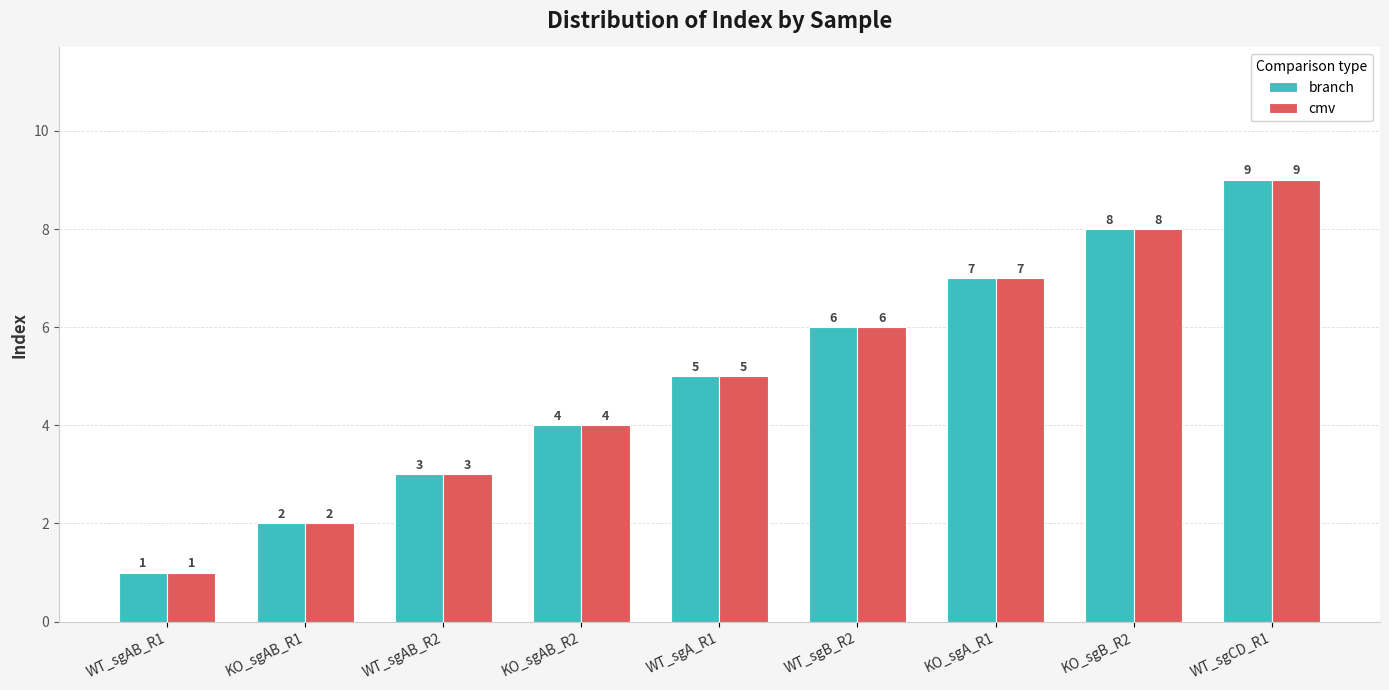

How many distinct data groups are displayed?

2